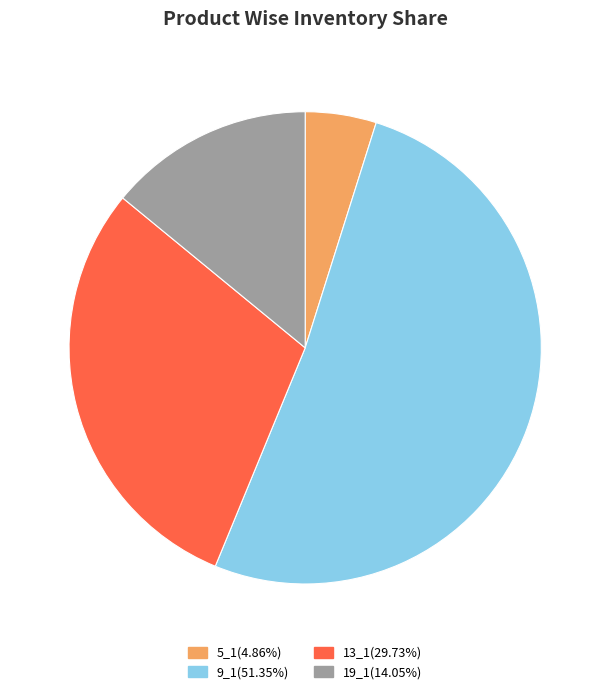

Is the sum of 19_1 and 13_1 greater than half?

No